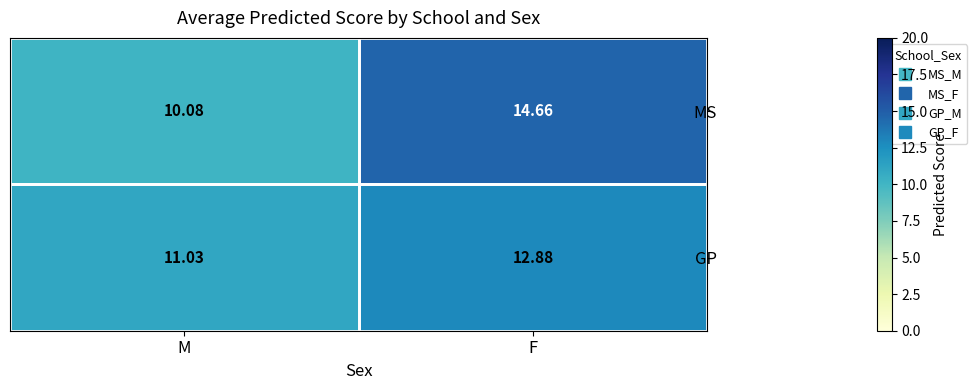

Where is MS nearest to the value 12?

M